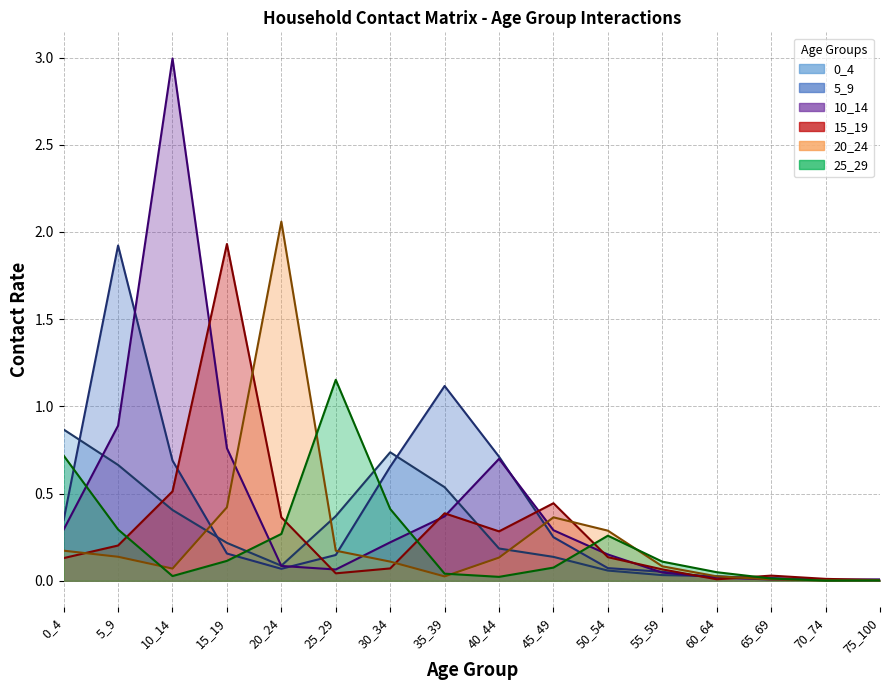

Is it true that 15_19 equals 0.6 at 20_24?

False